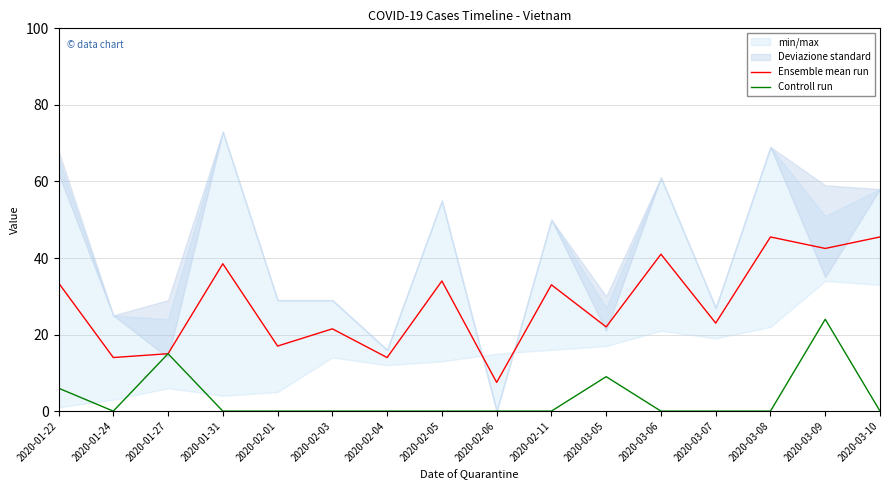

At how many categories does at least one series exceed 5?

16